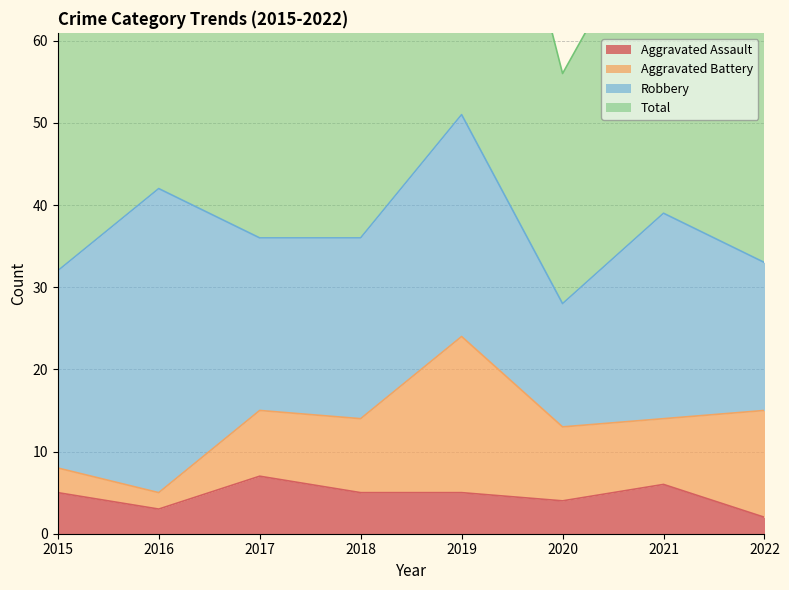

Where does the Aggravated Assault series first go above 5?

2017